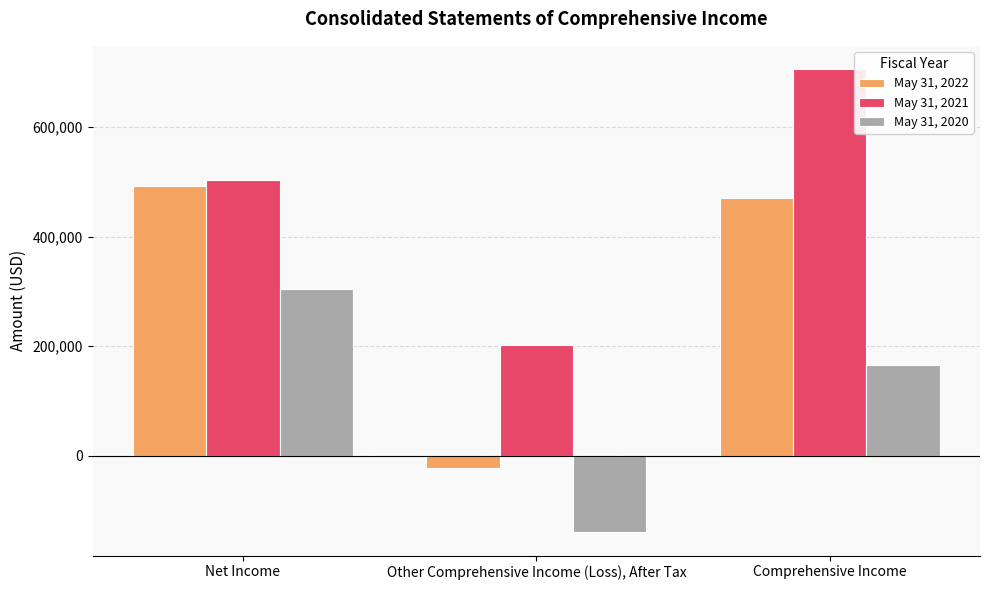

What is the label of the 1st bar from the right?

Comprehensive Income